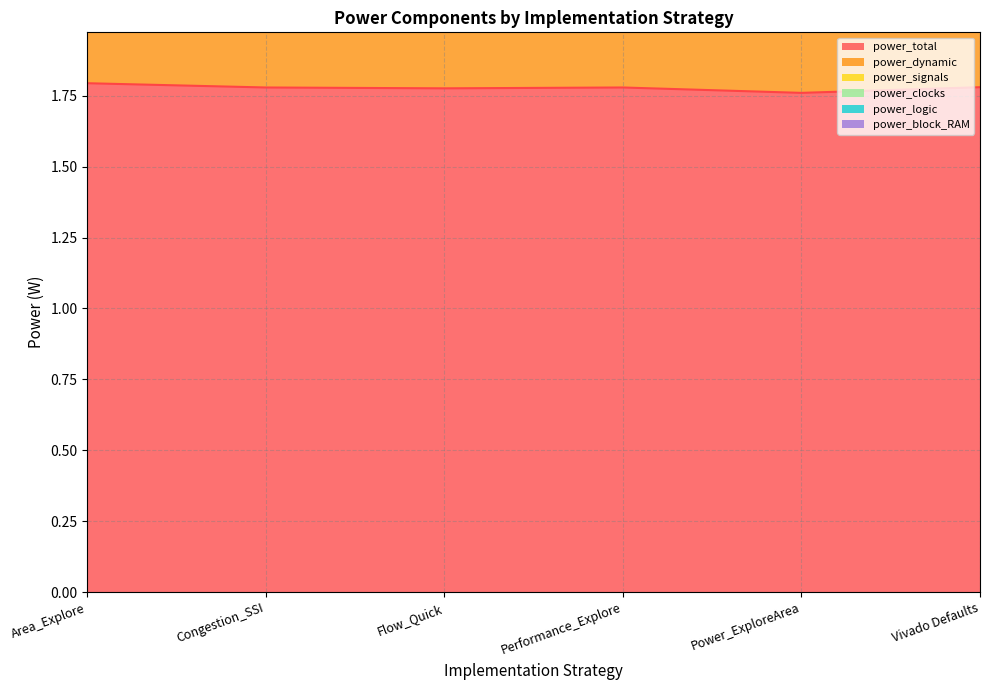

In power_dynamic, how many points are higher than both neighbors (excluding endpoints)?

1